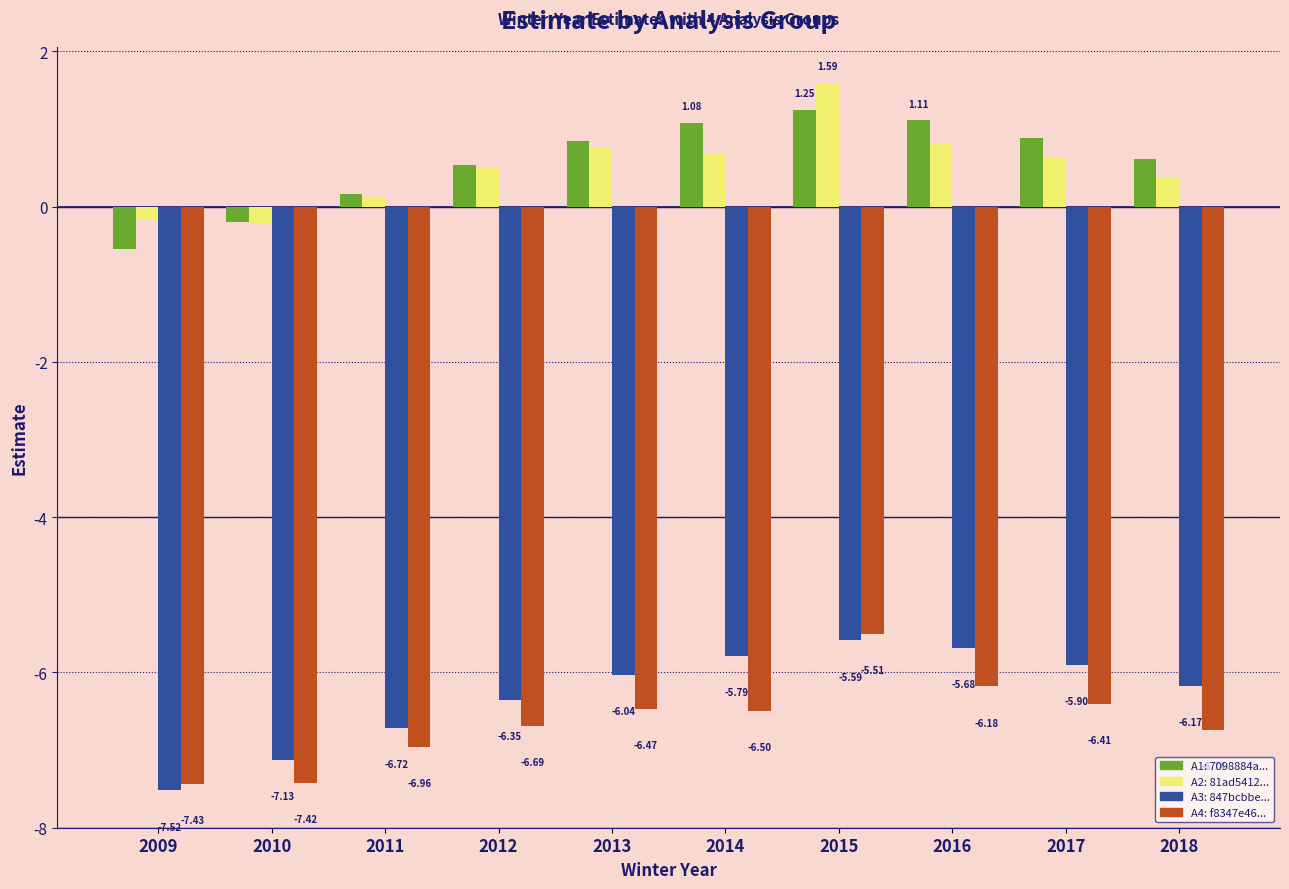

How many categories are shown in the chart?

10